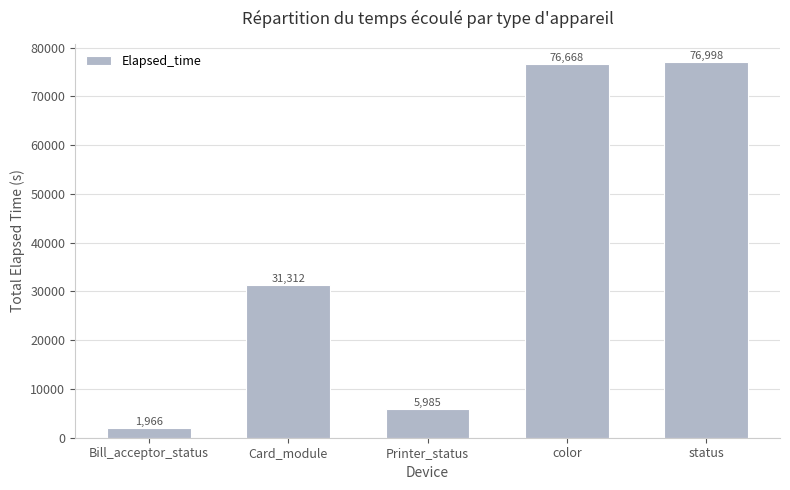

Between Printer_status and status, which is larger?

status